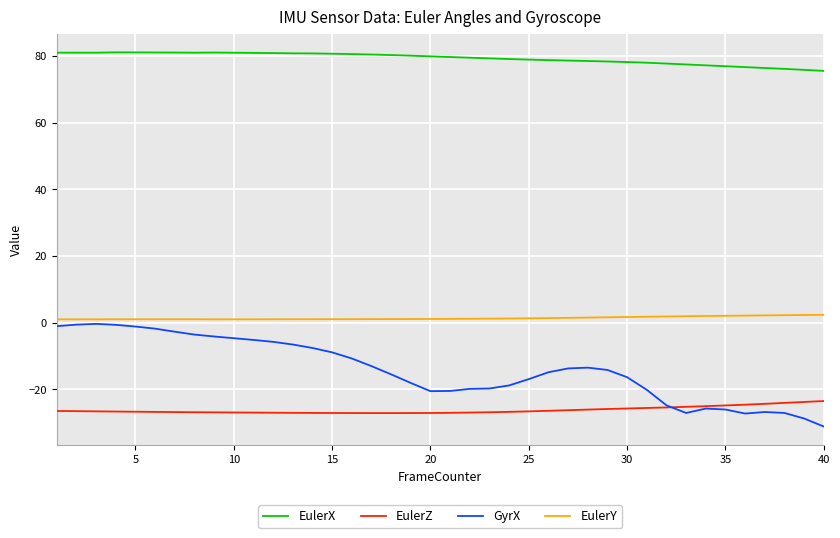

True or false: EulerX and EulerY cross at least once.

False